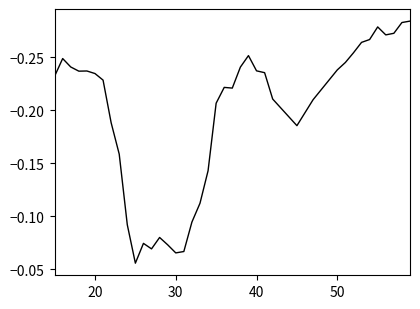

Is this an area chart (filled region under the line)?

No